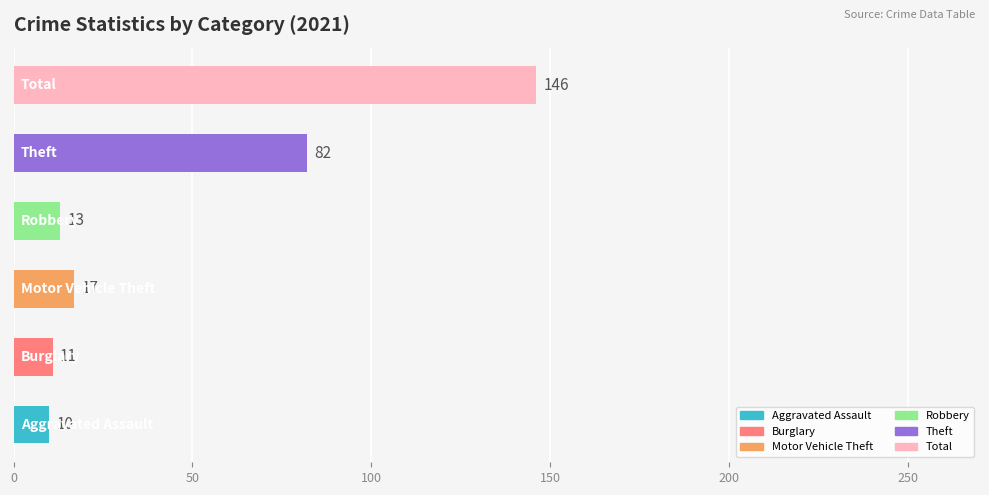

What is the smallest value displayed?

10